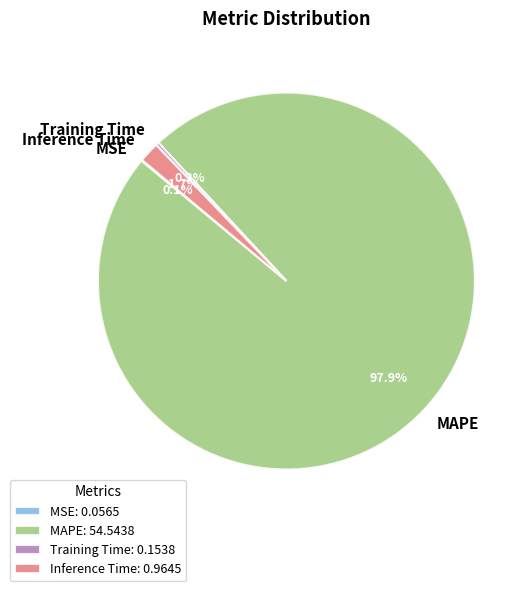

Do MAPE and Inference Time together represent more than half of the pie?

Yes